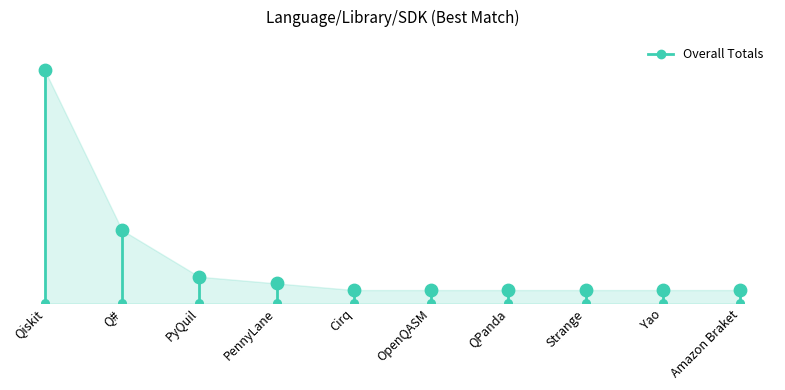

What is the change in value from Qiskit to Cirq?

-33